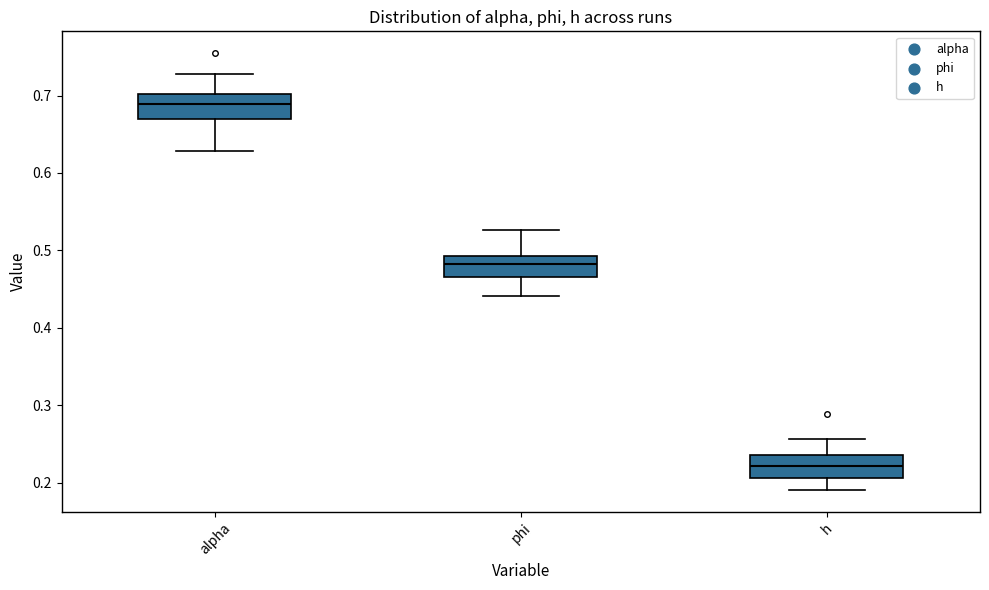

Reading left to right, read every box against the y-axis: the position of its median line, the range the box covers, and the ends of its whiskers. The values are not printed on the chart, so give them approximately, as read against the axis.

alpha: median 0.69, box 0.67 to 0.70, whiskers 0.63 to 0.73
phi: median 0.48, box 0.47 to 0.49, whiskers 0.44 to 0.53
h: median 0.22, box 0.21 to 0.24, whiskers 0.19 to 0.26